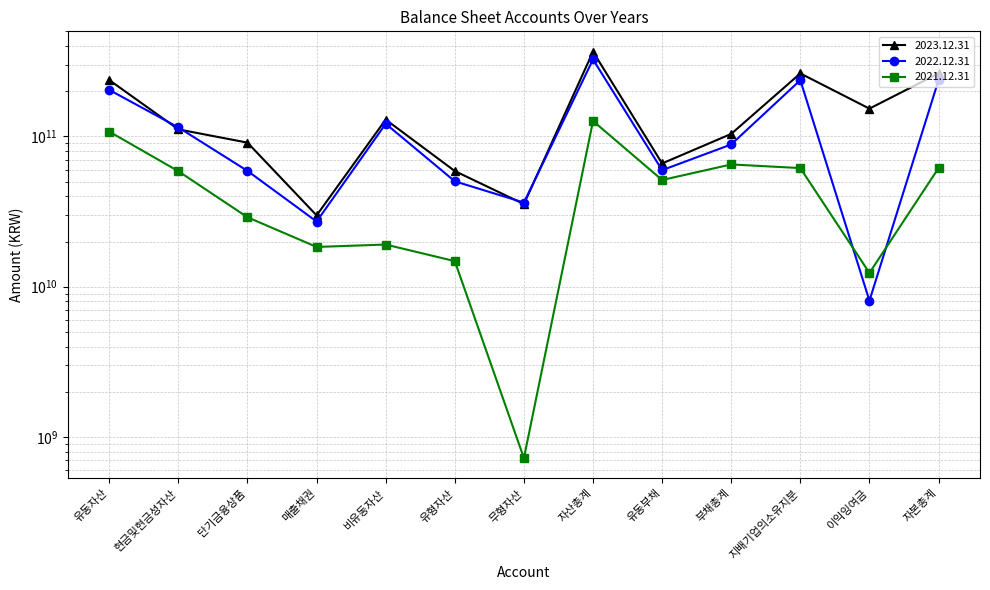

What is the spread (max minus min) of values at 지배기업의소유지분?

201207909818